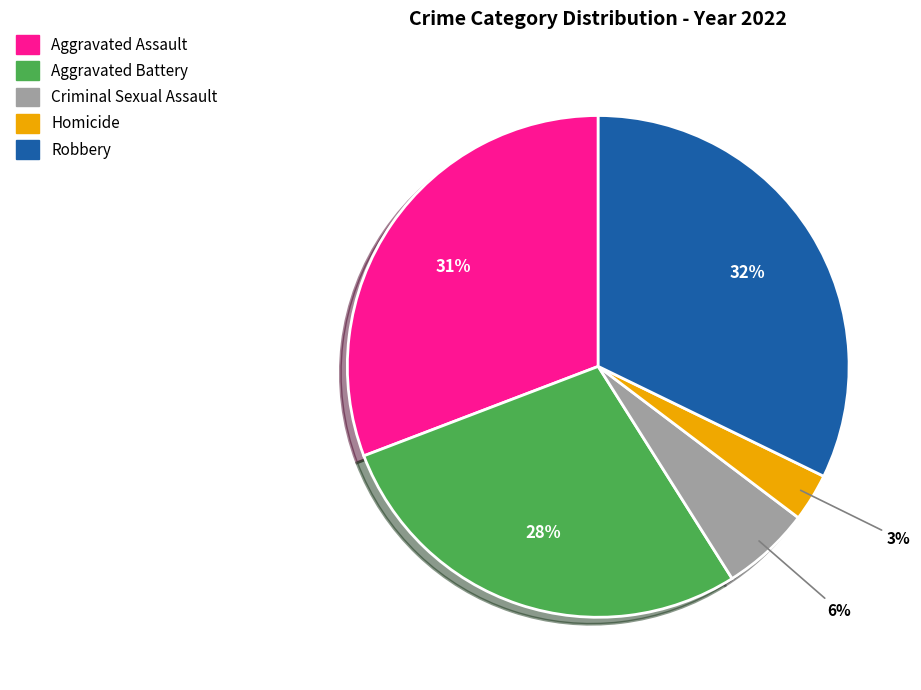

To the nearest percent, what portion does Criminal Sexual Assault represent?

6%